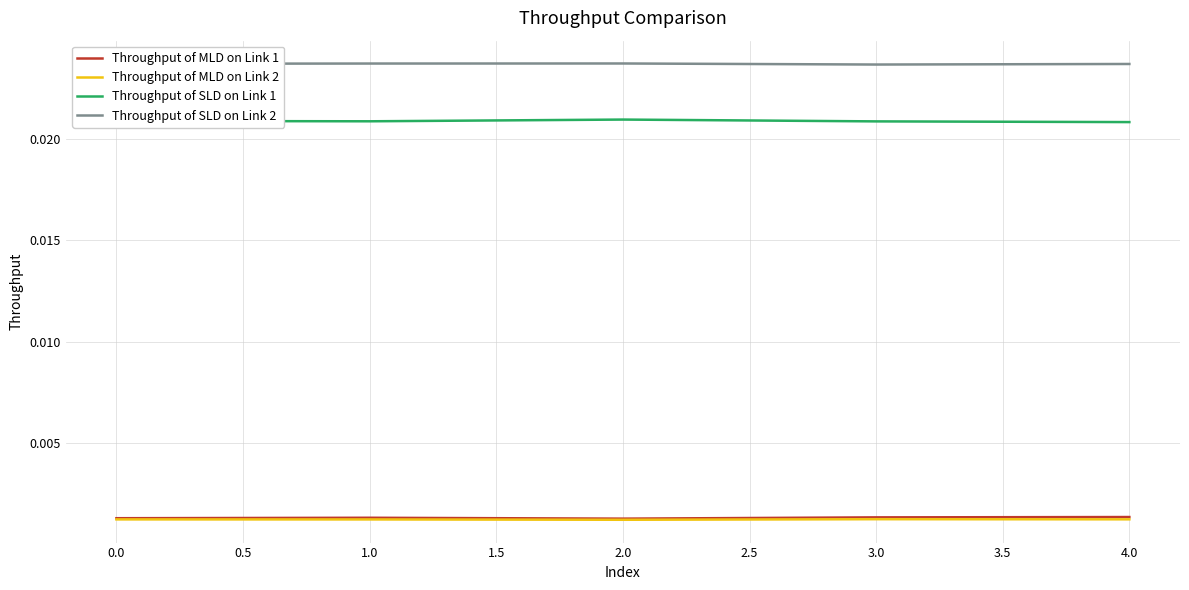

True or false: Throughput of MLD on Link 1 and Throughput of SLD on Link 2 intersect in this chart.

False